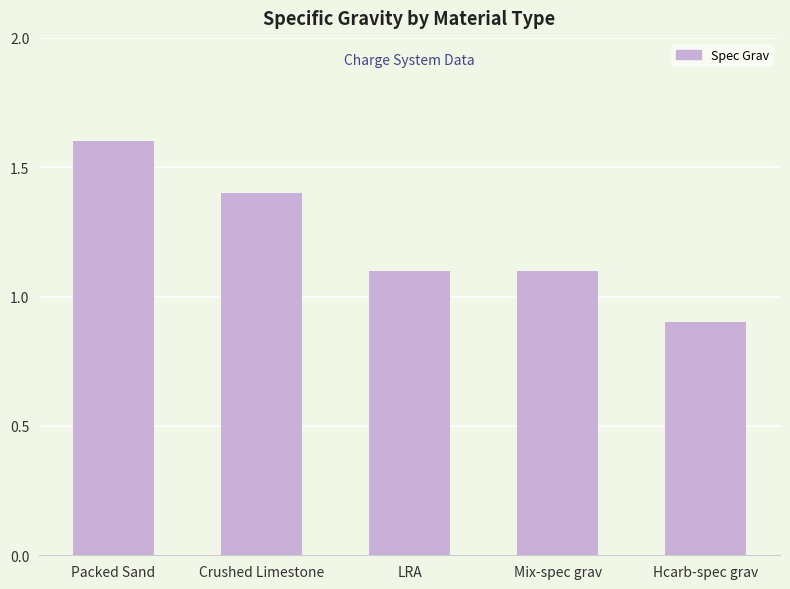

How many categories are shown in the chart?

5